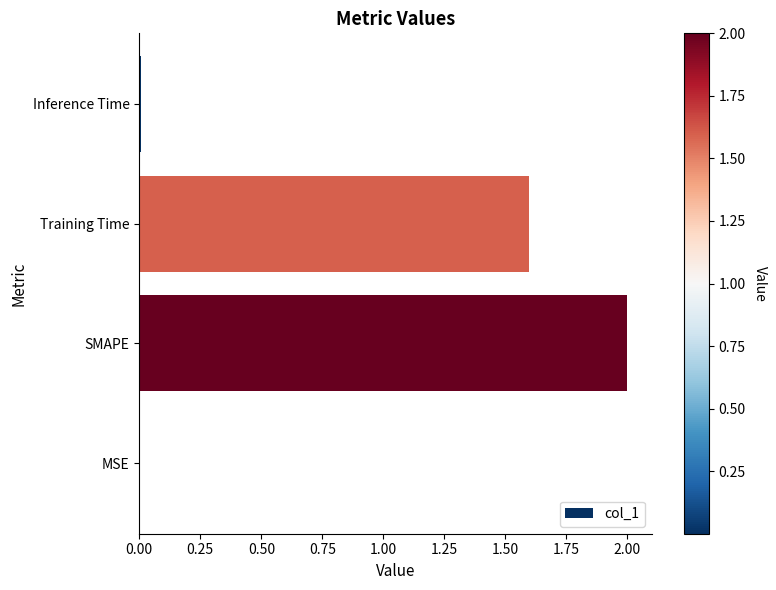

Which category has the highest value across all series?

SMAPE